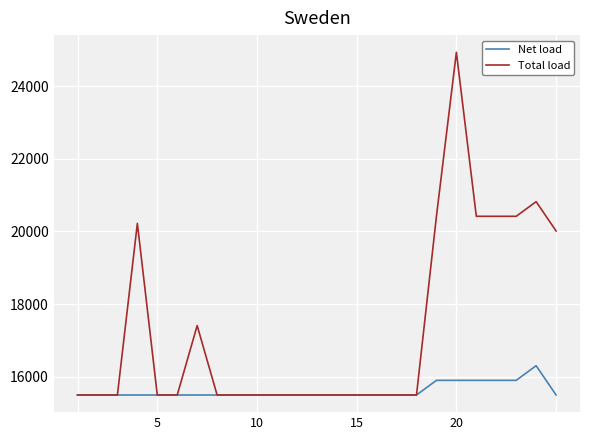

List the series in order of their peak value, lowest first.

Net load, Total load